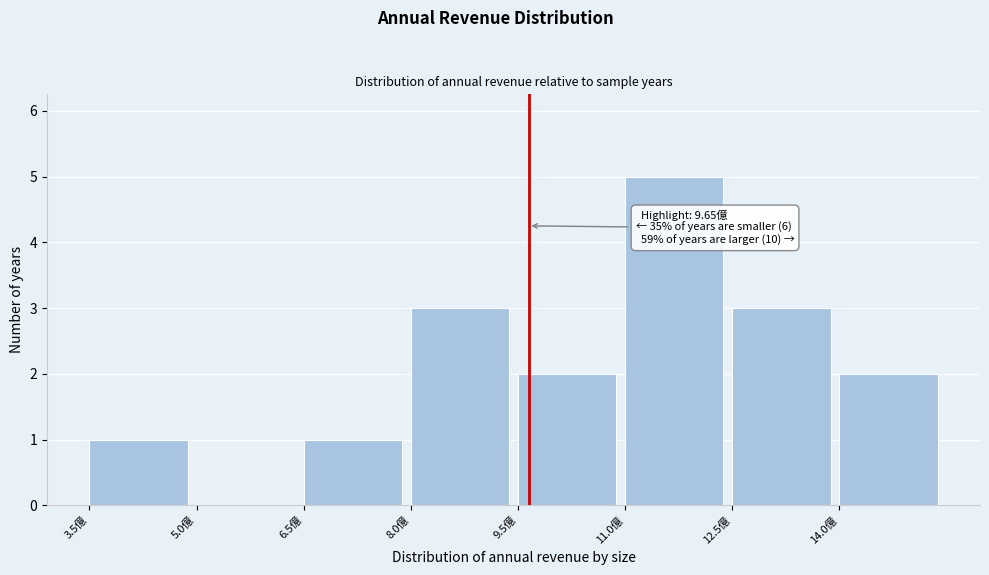

Over which range of the x-axis is the bar tallest?

11.0 to 12.5